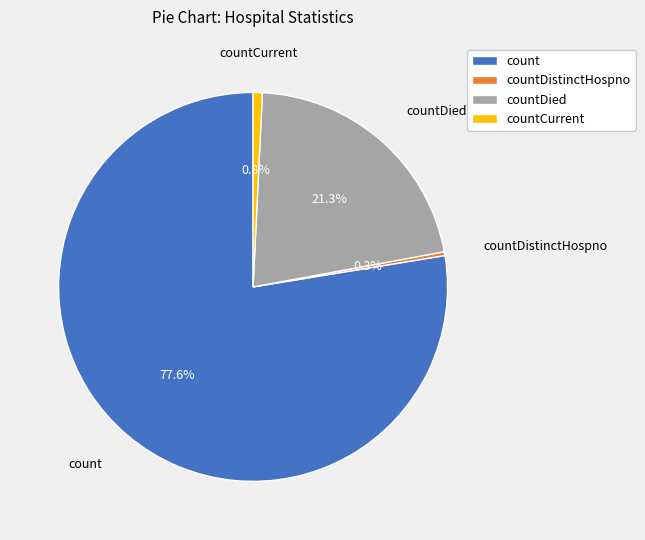

How many segments does this pie chart have?

4